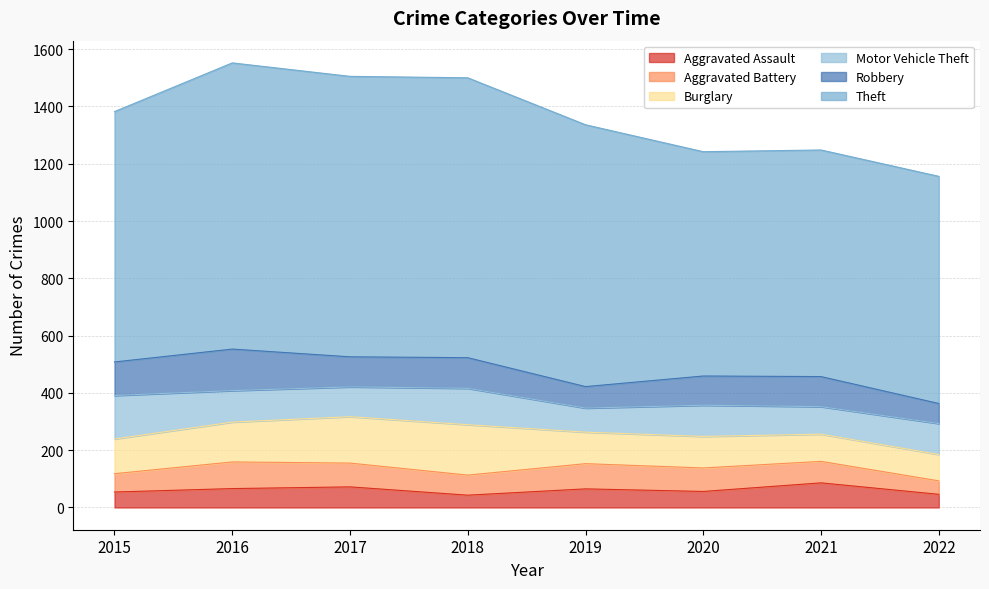

Is the value of Aggravated Battery at 2015 greater than the value of Motor Vehicle Theft at 2021?

No